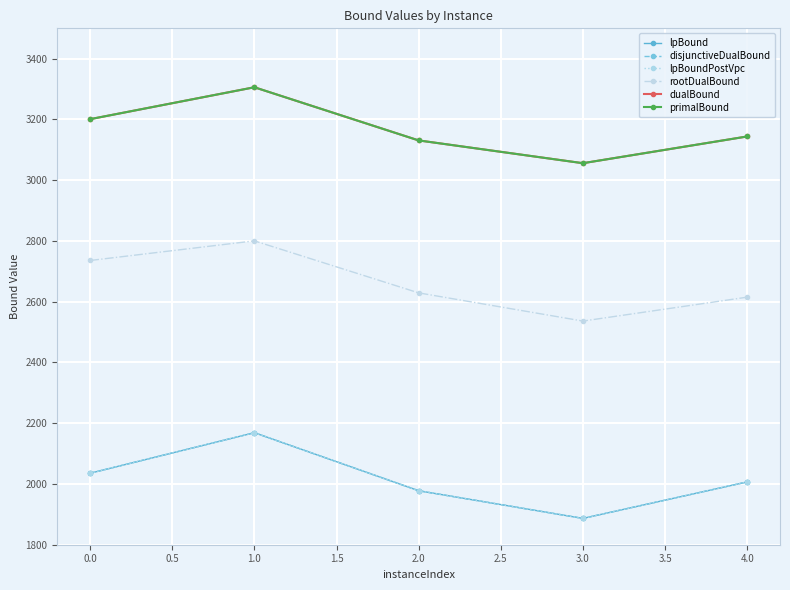

Is this an area chart (filled region under the line)?

No